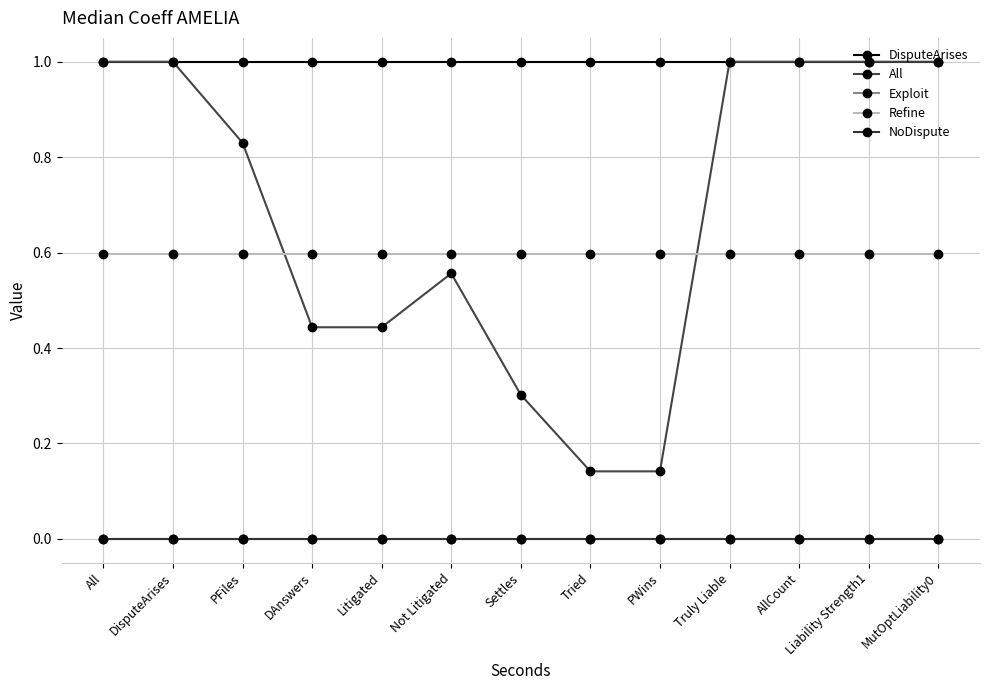

Is the value of All at All greater than the value of NoDispute at Liability Strength1?

Yes